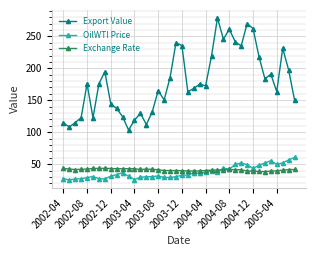

What is the value of the Export Value point at the 4th from the left?

122.7